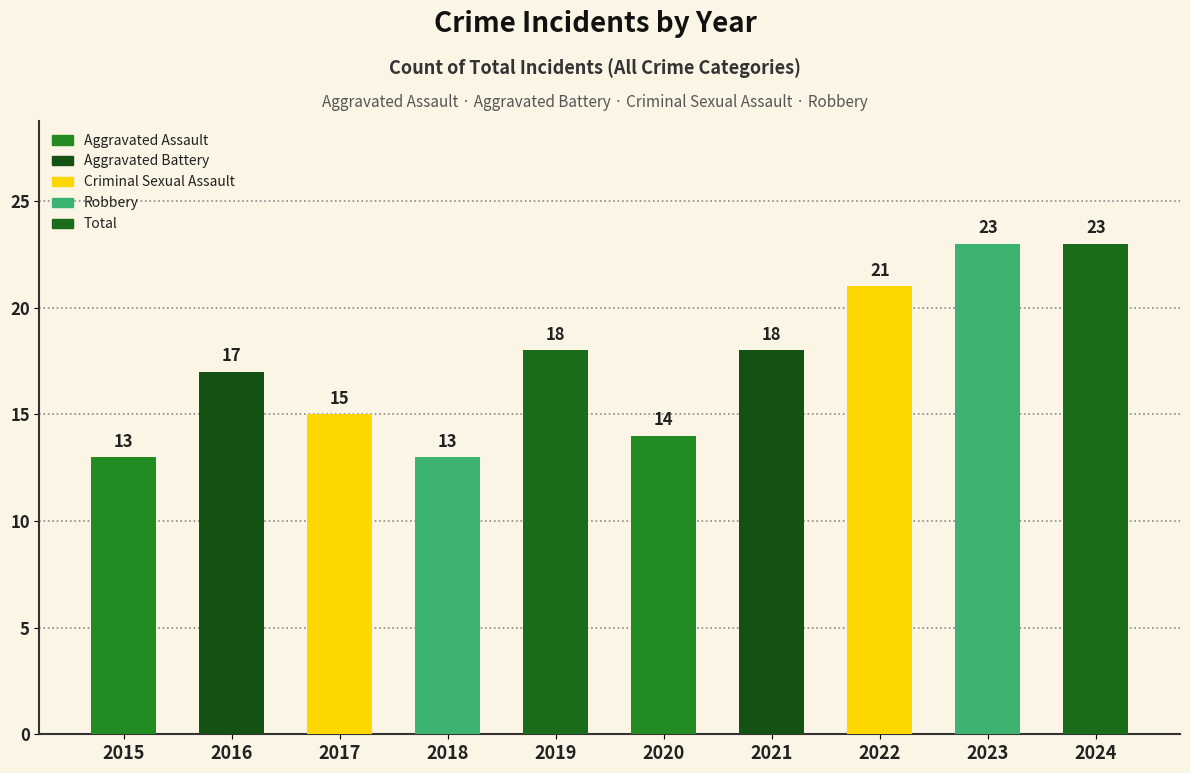

What is the ratio of the value at 2024 to the value at 2018?

1.8